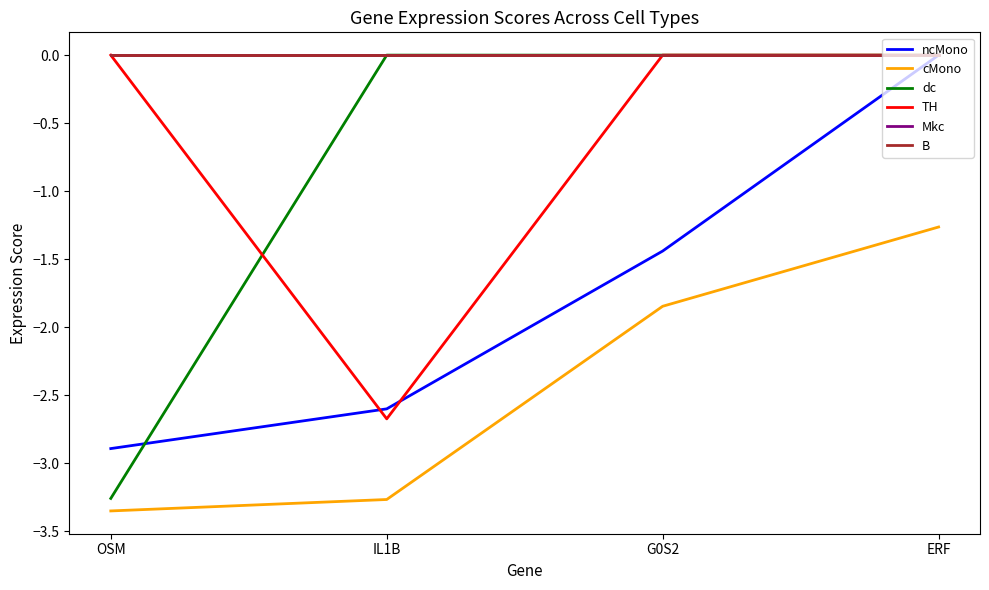

Reading left to right, extract all data points from this chart.

ncMono: -2.9	-2.6	-1.4	0.0
cMono: -3.4	-3.3	-1.8	-1.3
dc: -3.3	0.0	0.0	0.0
TH: 0.0	-2.7	0.0	0.0
Mkc: 0.0	0.0	0.0	0.0
B: 0.0	0.0	0.0	0.0